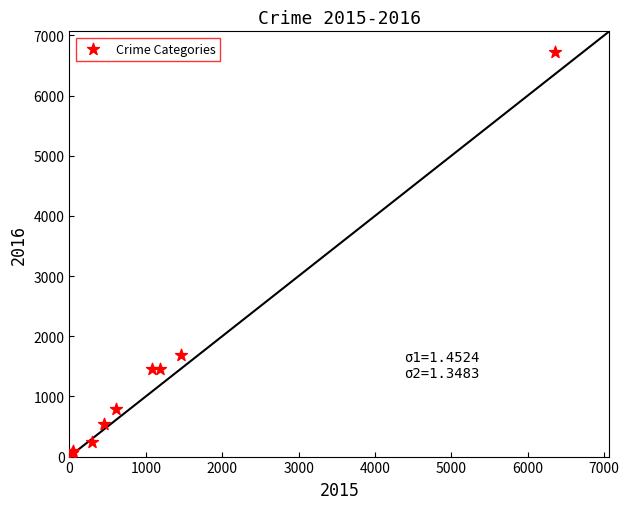

What Y value in the scatter plot is closest to 3395?

1686